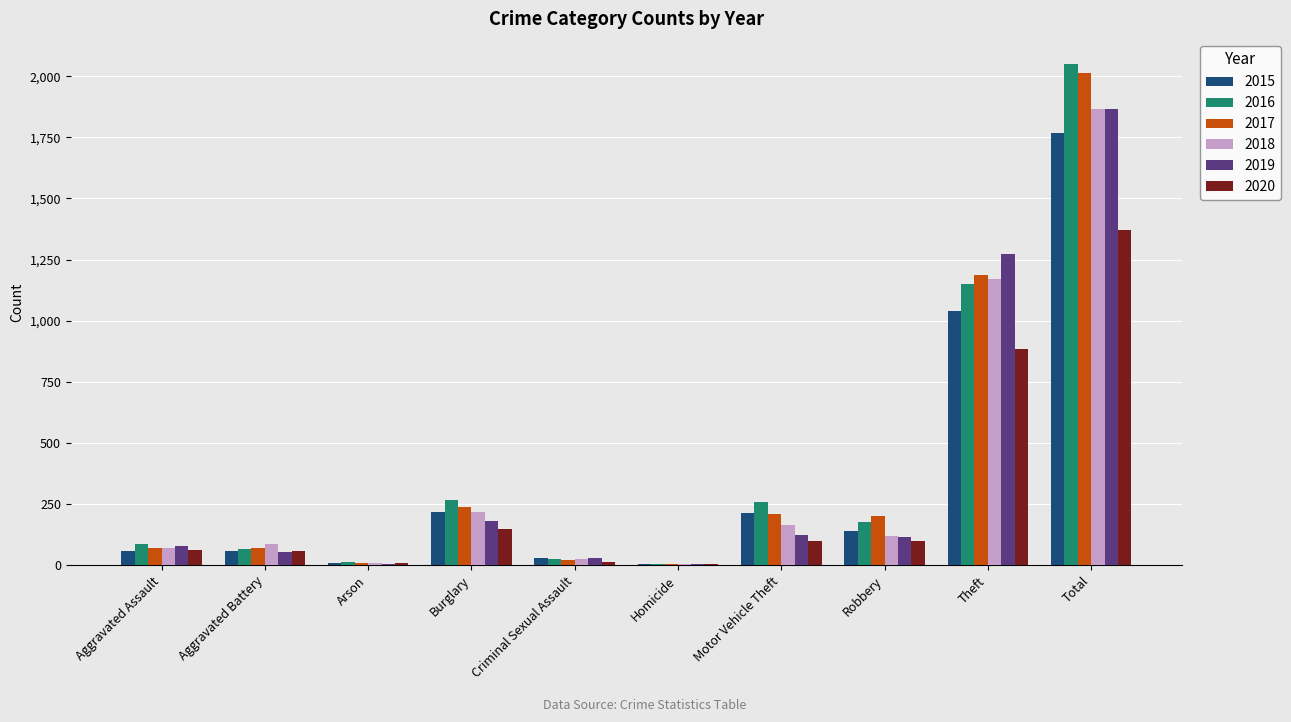

The value of 2019 at Total is 1866. True or false?

True